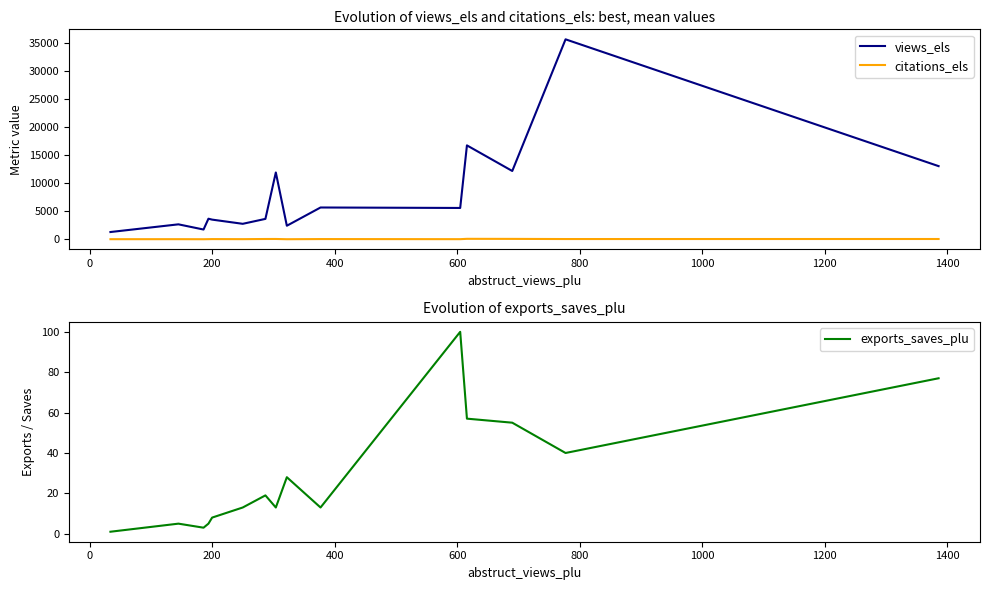

Which series has the largest total across all categories?

views_els